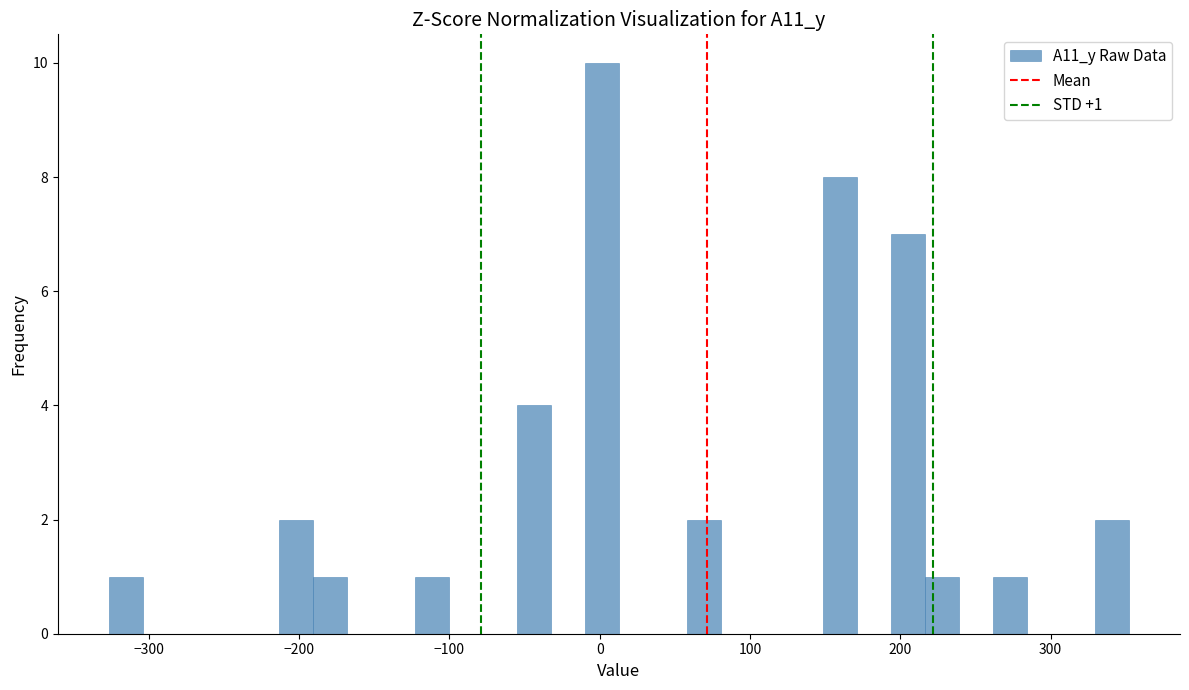

Around what value on the x-axis is the tallest bar? Give the approximate position of its centre, as read against the axis.

0